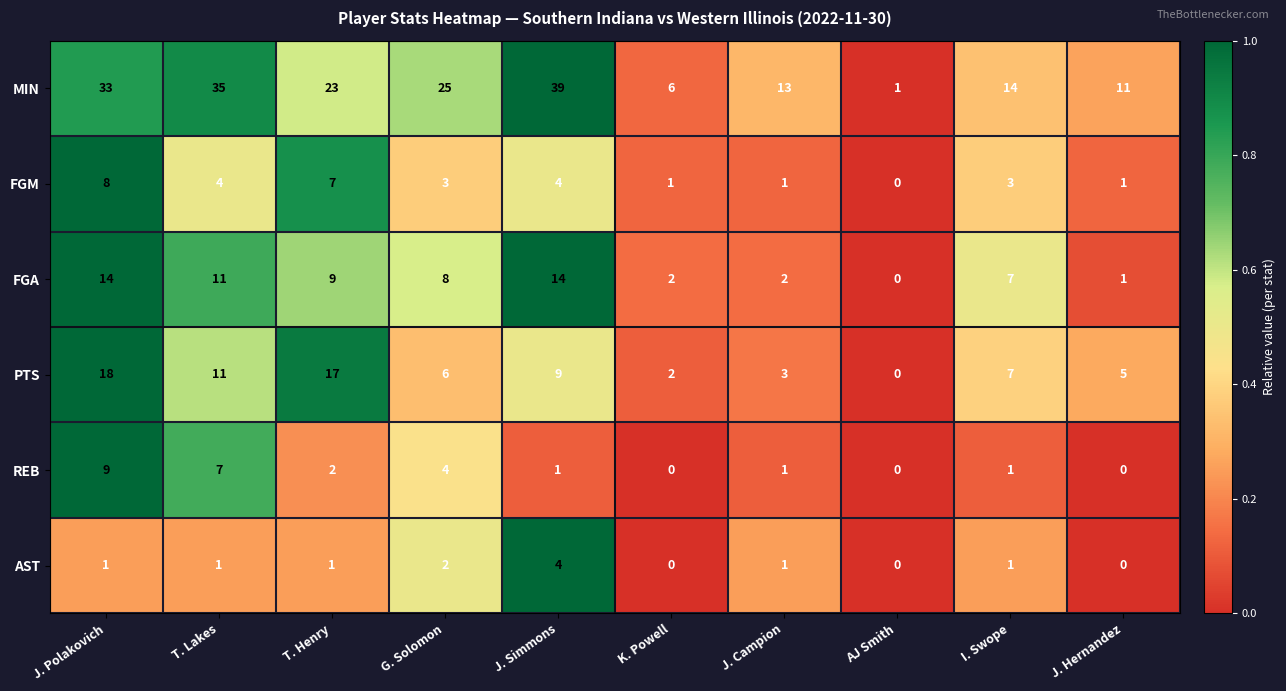

Which series has the largest range (max minus min)?

MIN